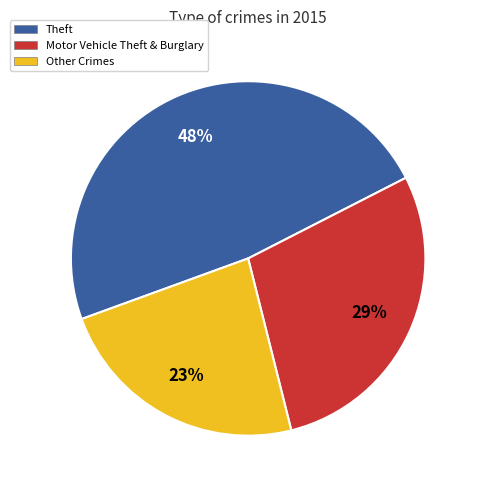

Is there a majority slice in this chart?

No